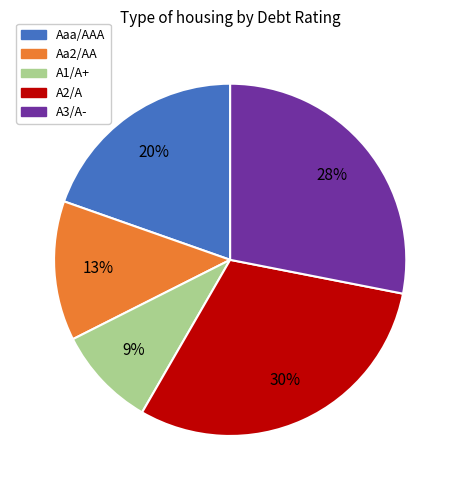

Rank the categories by value from highest to lowest.

A2/A, A3/A-, Aaa/AAA, Aa2/AA, A1/A+